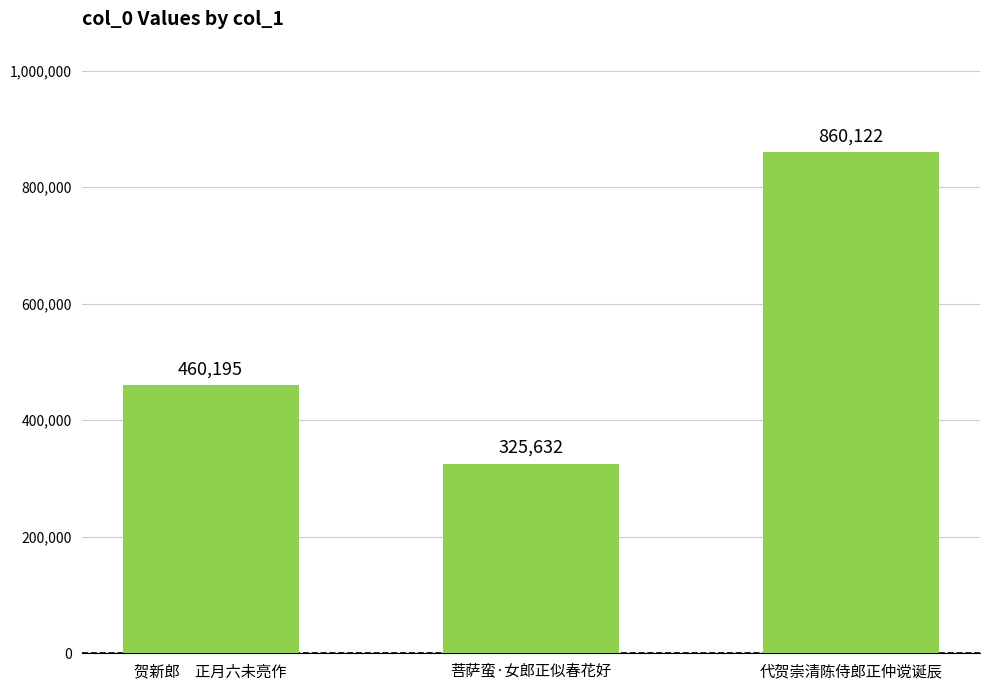

True or false: the data shows 460195 at 贺新郎　正月六未亮作.

True